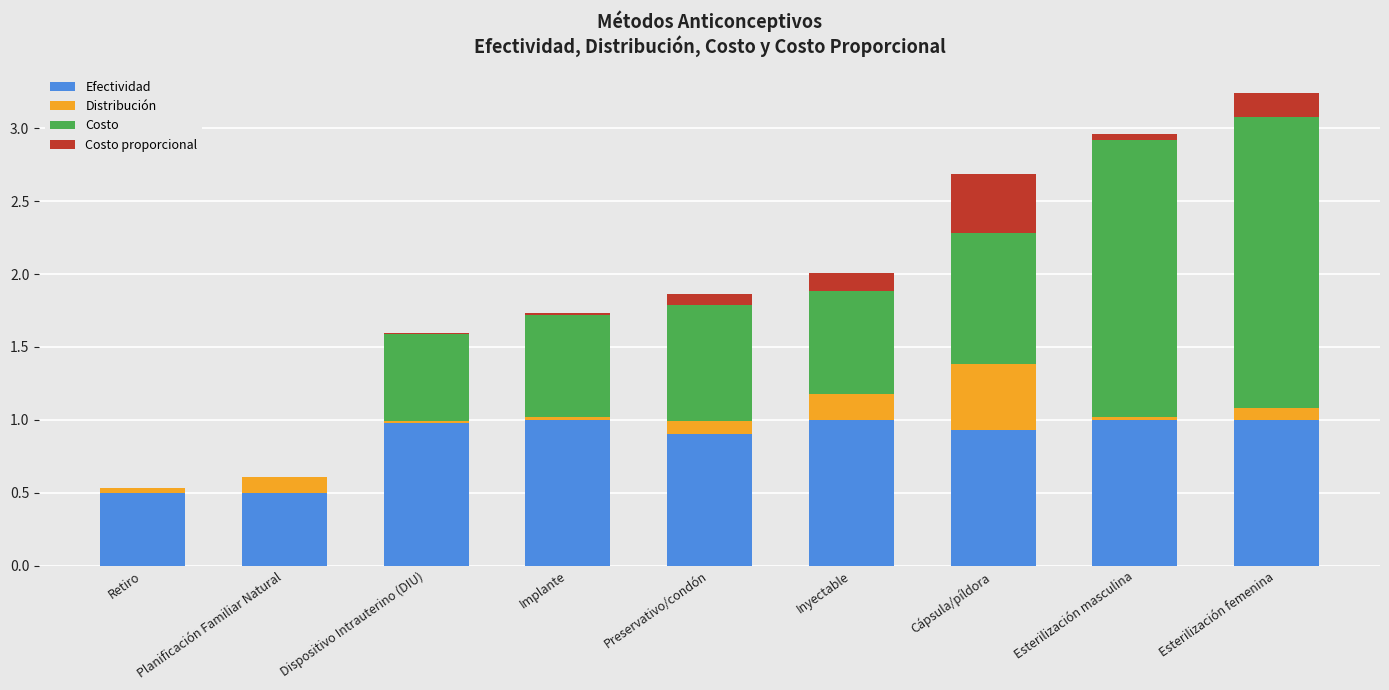

What is the total value across all series at Esterilización femenina?

3.2